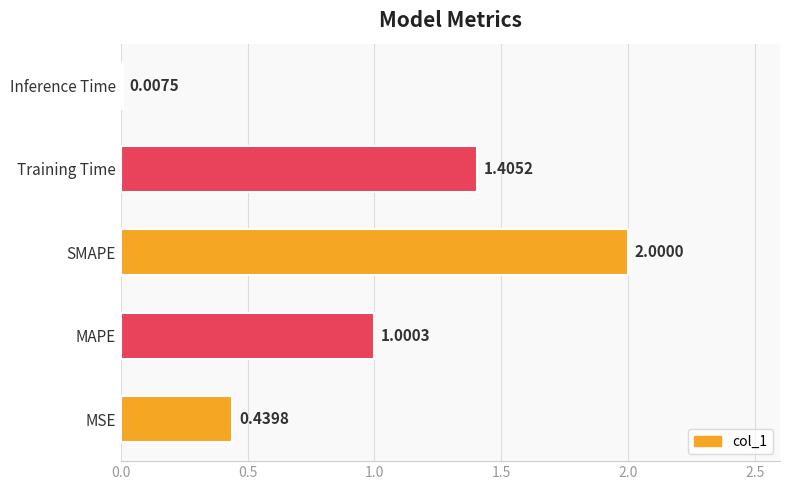

Which label corresponds to the largest value in the chart?

SMAPE